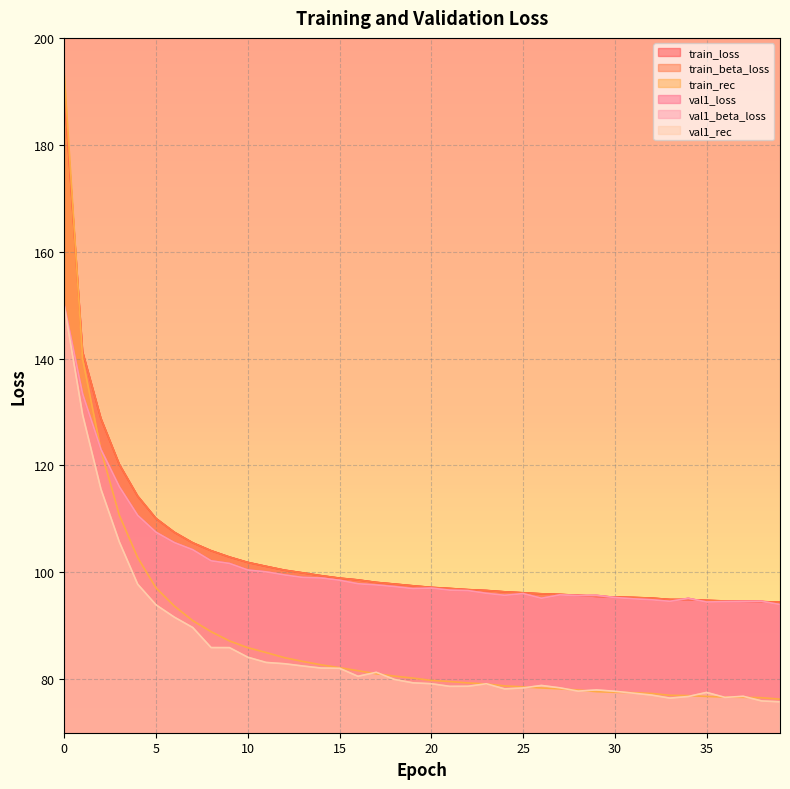

Where do train_beta_loss and val1_beta_loss first cross each other?

28 and 29